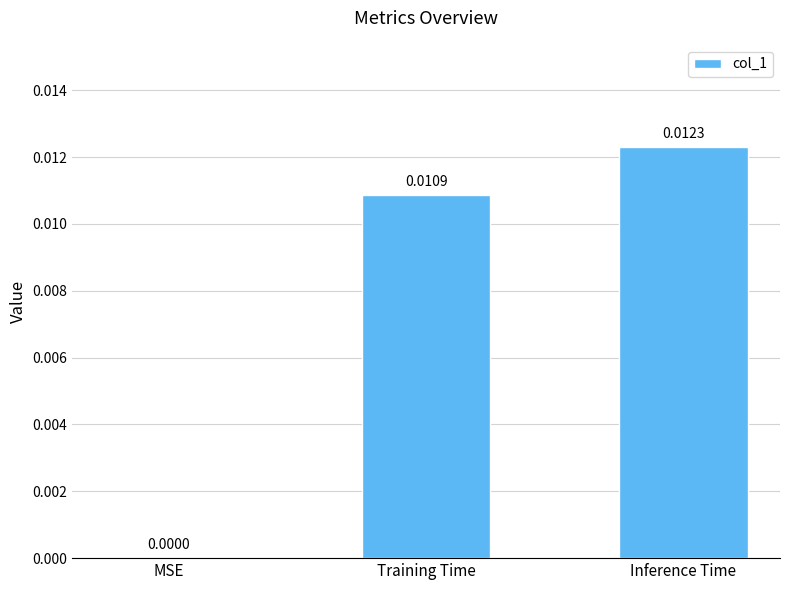

Between Training Time and Inference Time, which is larger?

Inference Time